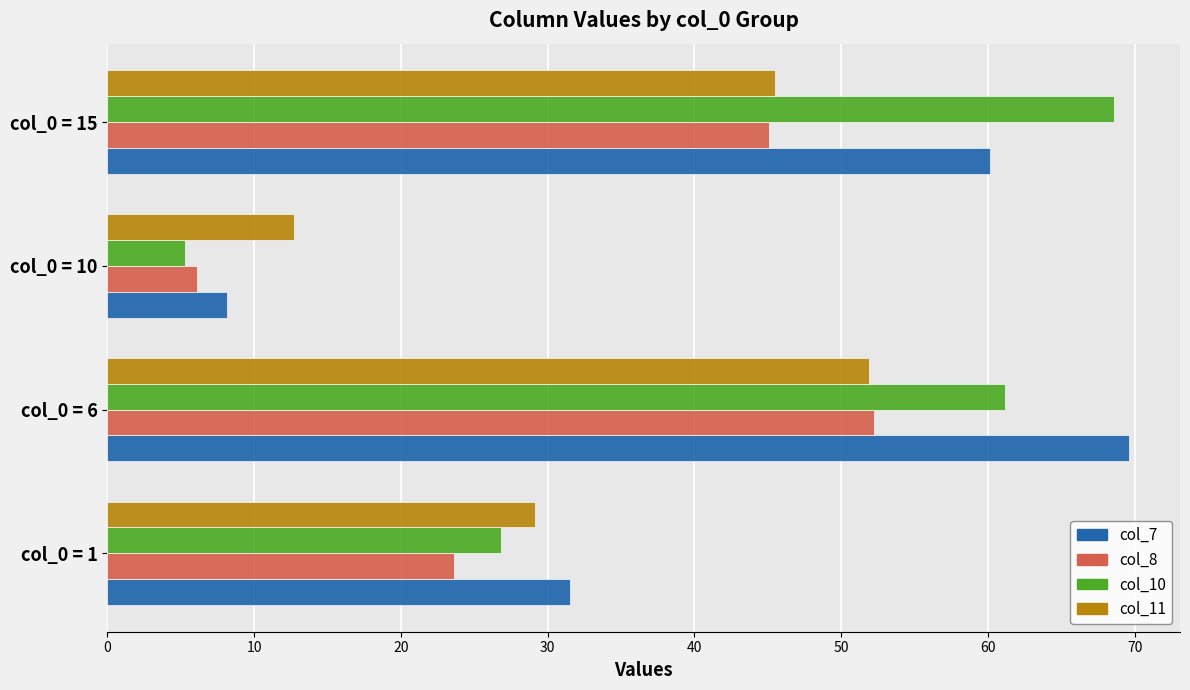

List the labels in order of col_7 value, largest first.

col_0 = 6, col_0 = 15, col_0 = 1, col_0 = 10